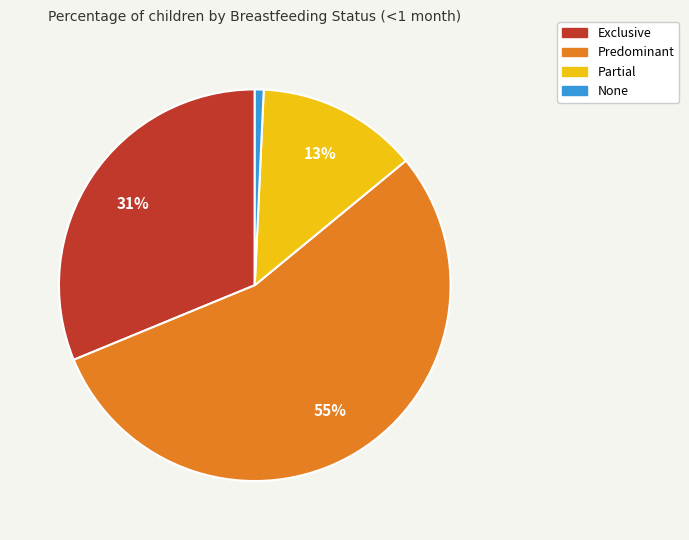

To the nearest percent, what portion does Predominant represent?

55%